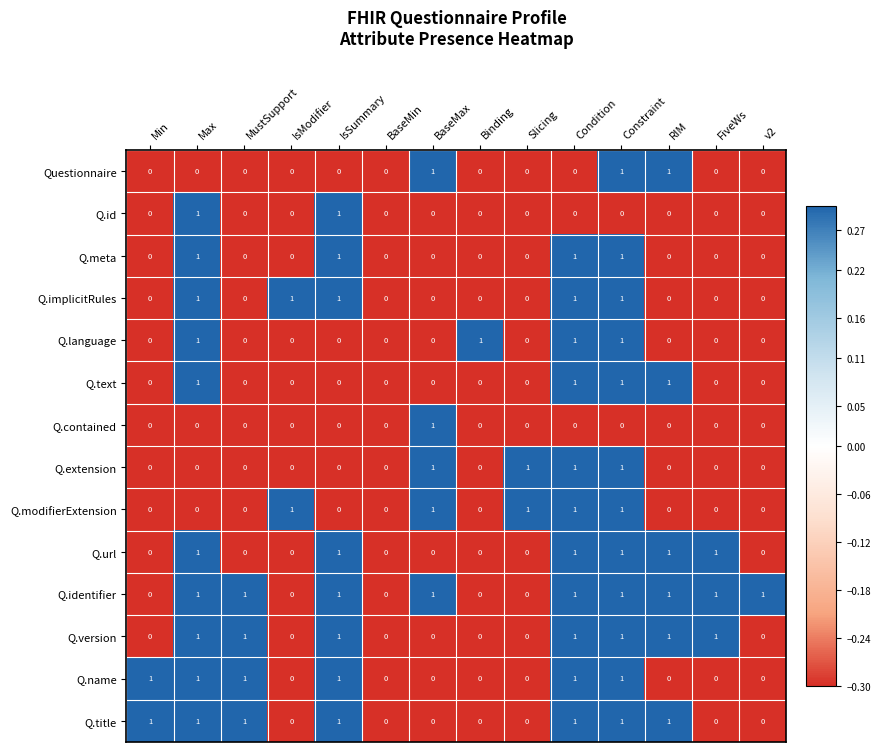

What is the sum of all Q.url values?

6